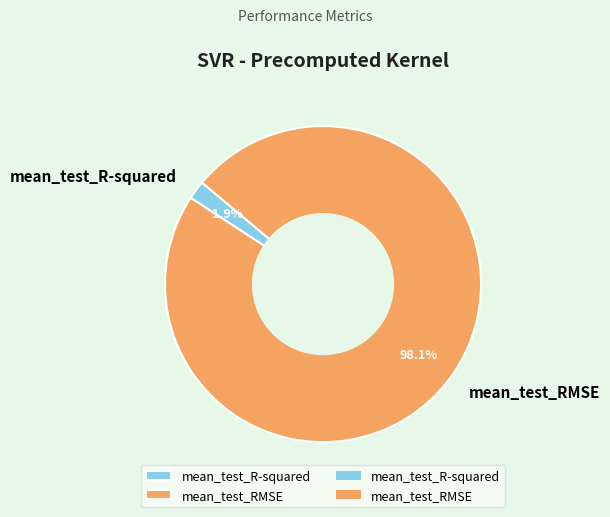

To the nearest percent, what is the combined percentage of mean_test_R-squared and mean_test_RMSE?

100%